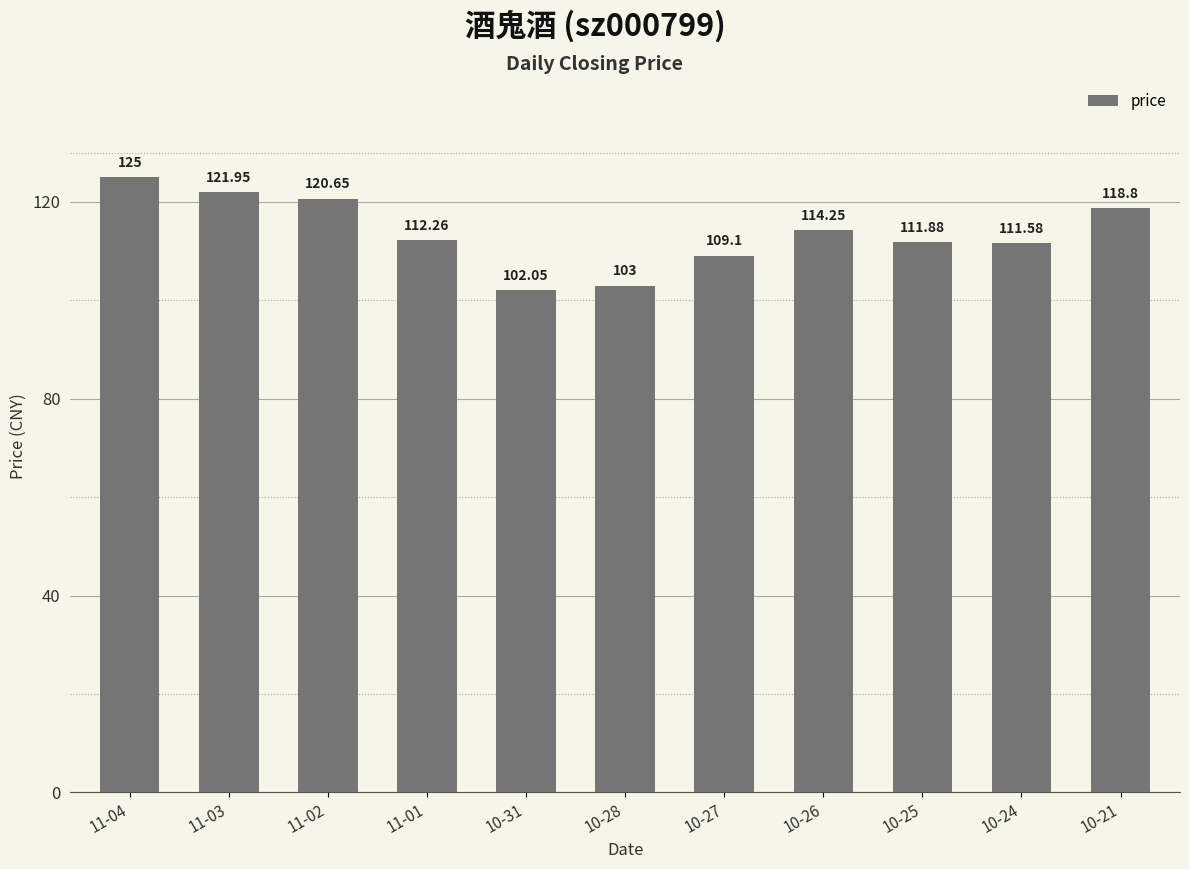

What is the label of the 9th bar from the right?

11-02